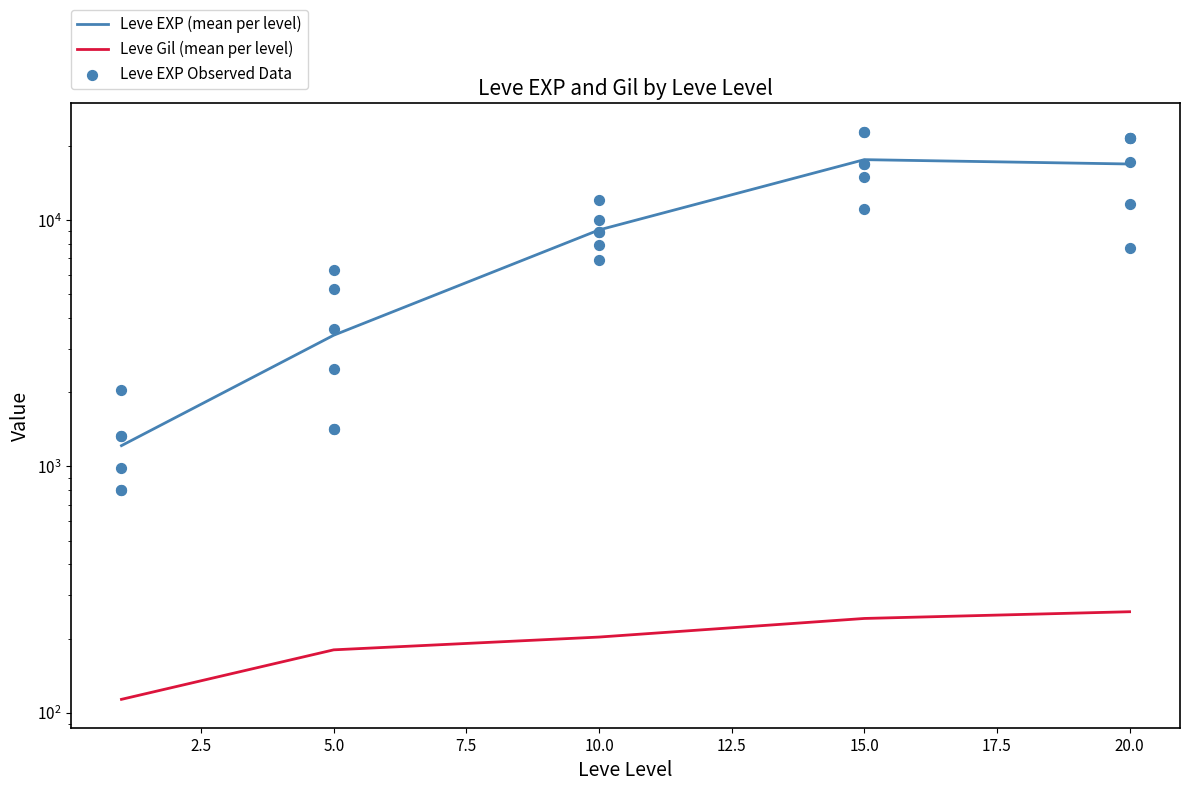

Which has a higher value, 20 or 1?

20